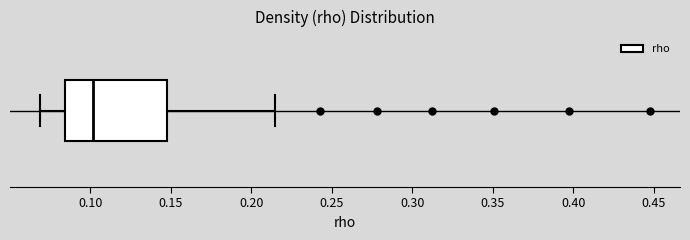

Read this box plot against the x-axis: the position of the median line, the range covered by the box, and the ends of both whiskers. The values are not printed on the chart, so give them approximately, as read against the axis.

median 0.100, box 0.085 to 0.145, whiskers 0.070 to 0.215